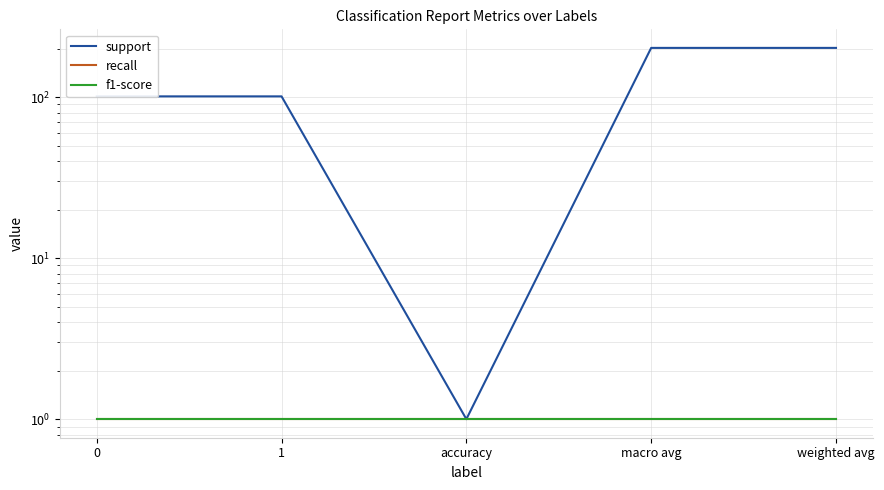

What is the label of the 2nd point from the left?

1